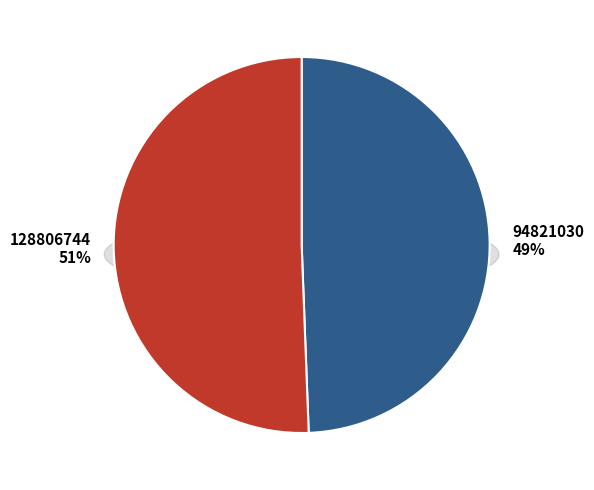

What percentage is the 94821030 slice, to the nearest percent?

49%